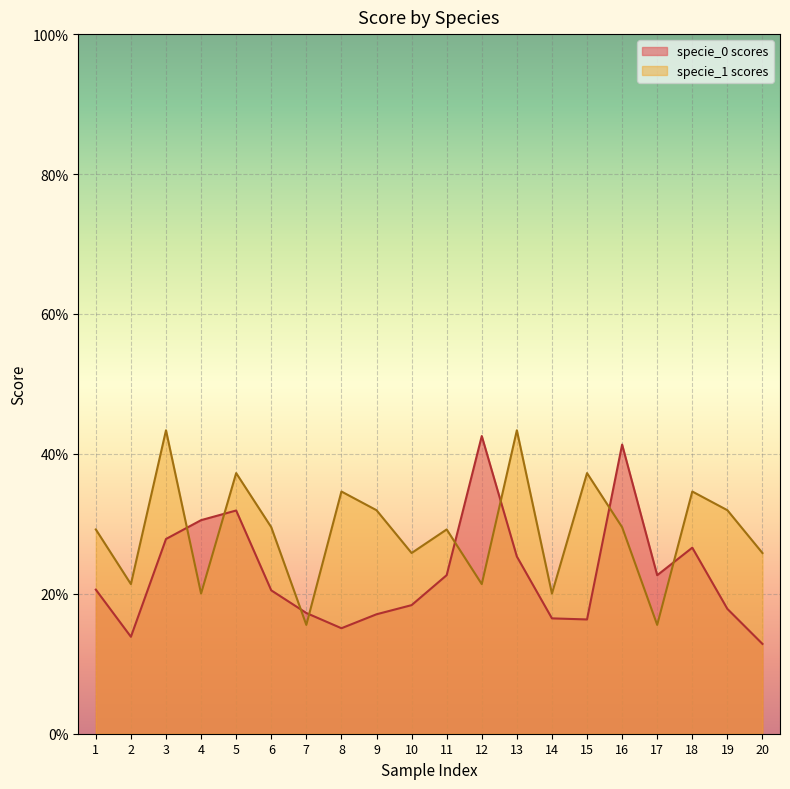

Reading right to left, what are all the values shown in this chart?

specie_0_scores: 0.1	0.2	0.3	0.2	0.4	0.2	0.2	0.3	0.4	0.2	0.2	0.2	0.2	0.2	0.2	0.3	0.3	0.3	0.1	0.2
specie_1_scores: 0.3	0.3	0.3	0.2	0.3	0.4	0.2	0.4	0.2	0.3	0.3	0.3	0.3	0.2	0.3	0.4	0.2	0.4	0.2	0.3